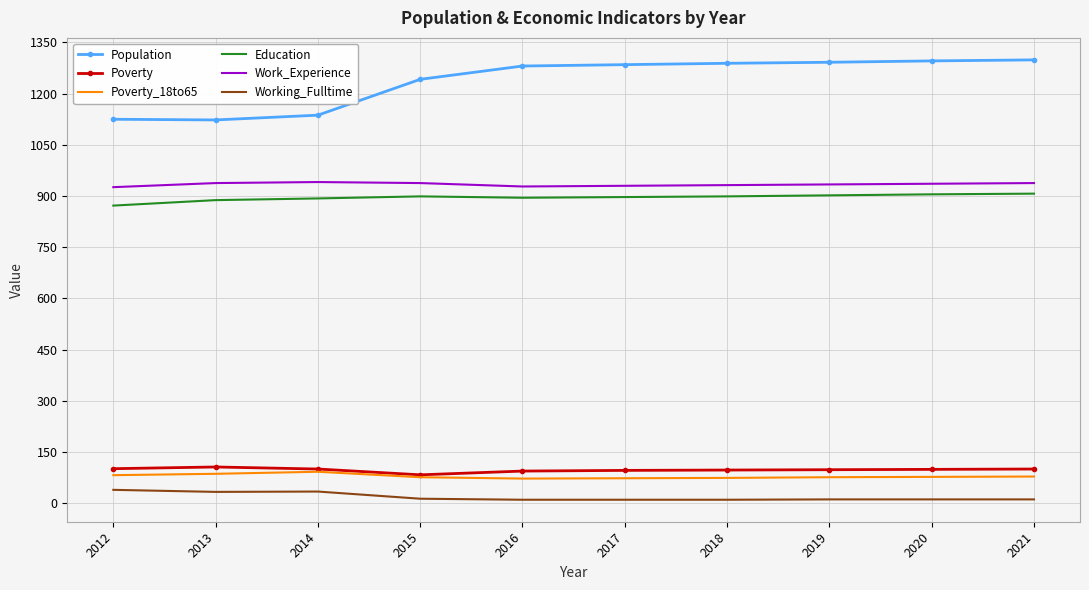

Rank the series at 2012 from lowest to highest value.

Working_Fulltime, Poverty_18to65, Poverty, Education, Work_Experience, Population